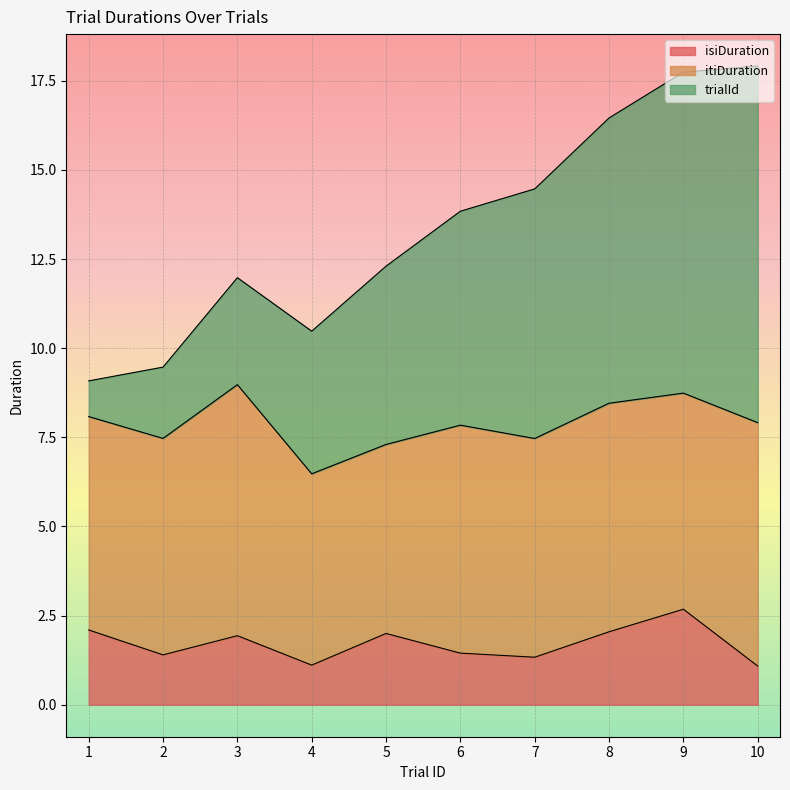

Reading left to right, what are all the values shown in this chart?

isiDuration: 1=2.1	2=1.4	3=1.9	4=1.1	5=2.0	6=1.4	7=1.3	8=2.0	9=2.7	10=1.1
itiDuration: 1=6.0	2=6.1	3=7.0	4=5.4	5=5.3	6=6.4	7=6.1	8=6.4	9=6.1	10=6.8
trialId: 1=1.0	2=2.0	3=3.0	4=4.0	5=5.0	6=6.0	7=7.0	8=8.0	9=9.0	10=10.0